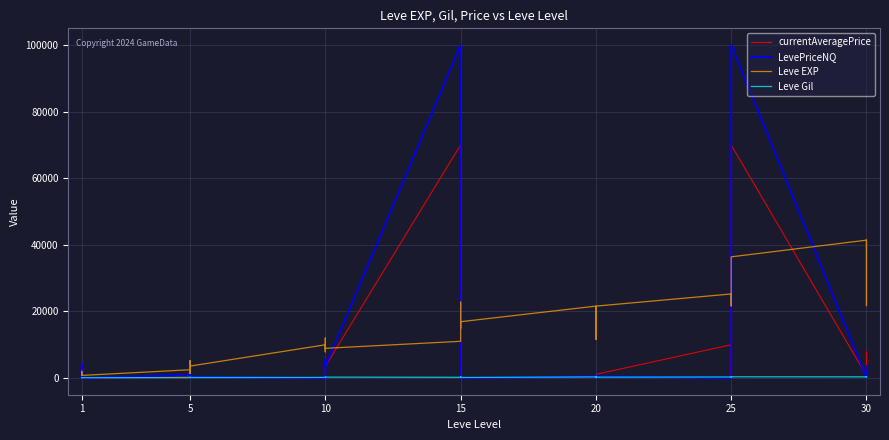

How many times do LevePriceNQ and currentAveragePrice cross each other?

5